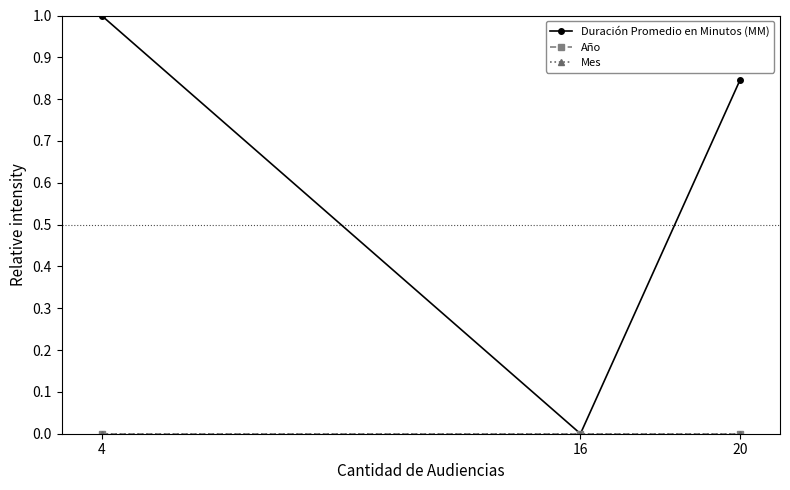

What is the difference between the highest and lowest values at 4?

1.0